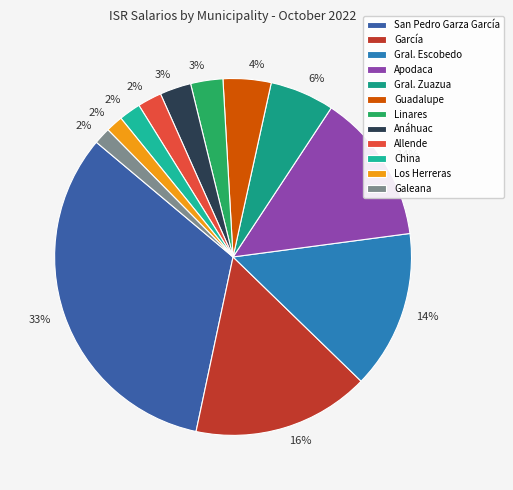

To the nearest percent, what is the difference between the Linares and Allende slice percentages?

1%